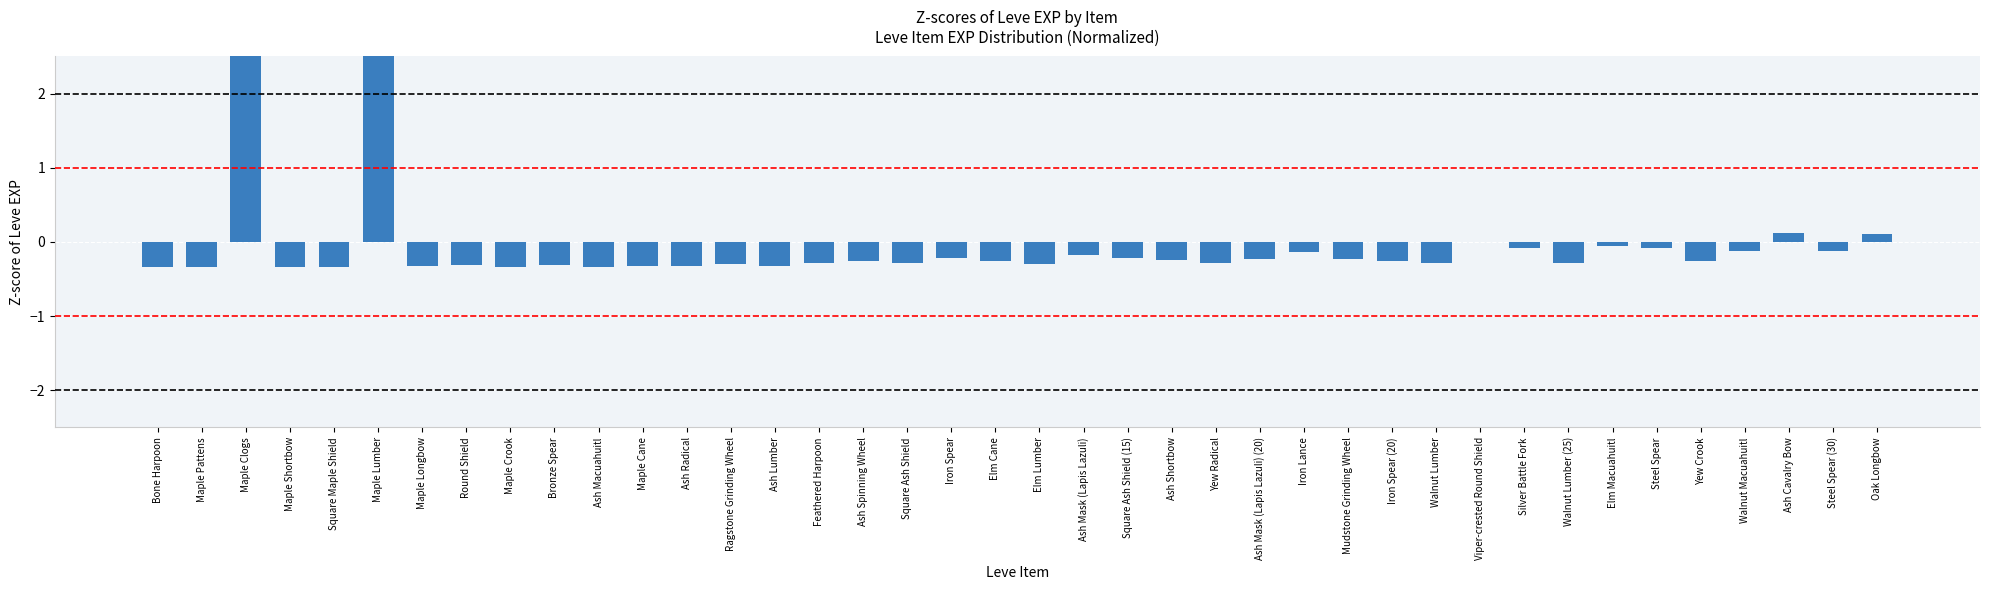

The value at Ash Mask (Lapis Lazuli) is -0.2. True or false?

True